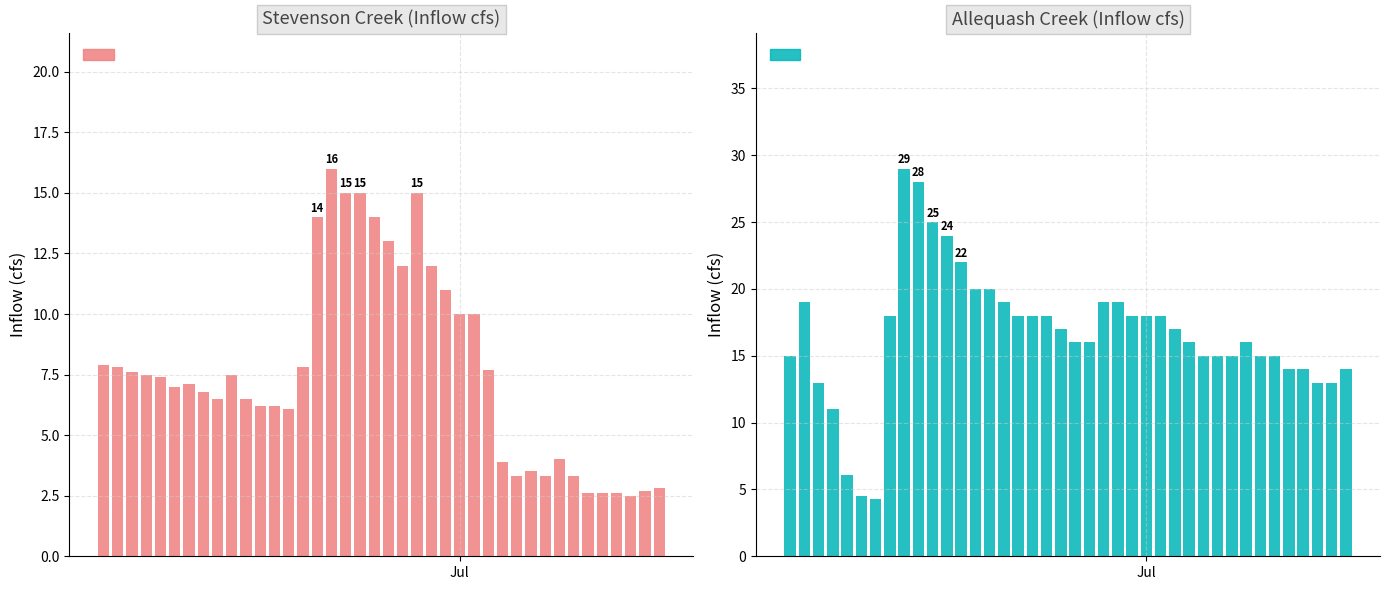

What is the smallest value displayed?

2.5